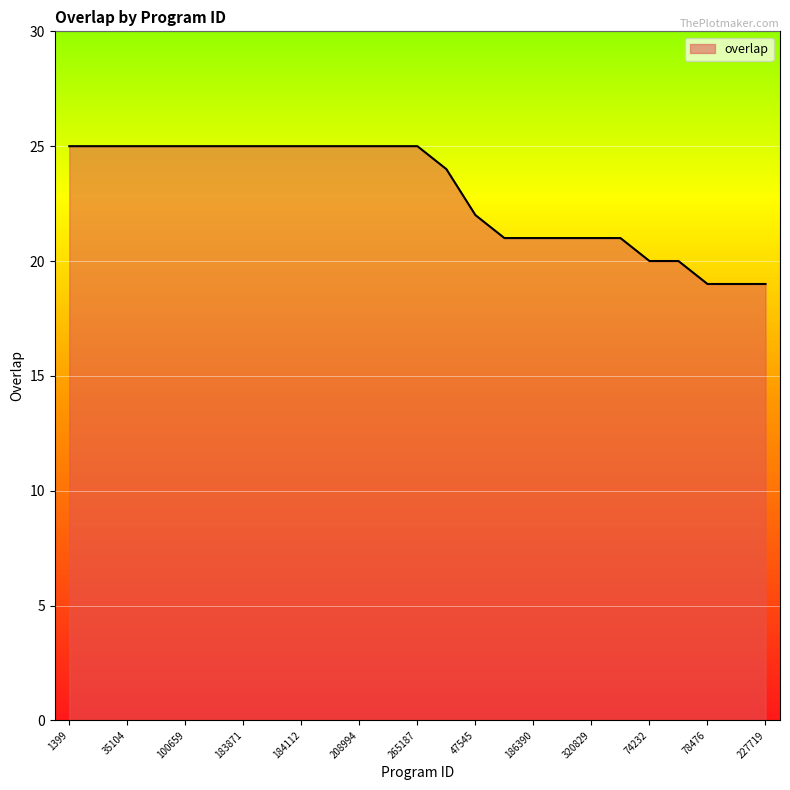

What is the sum of all values?

573